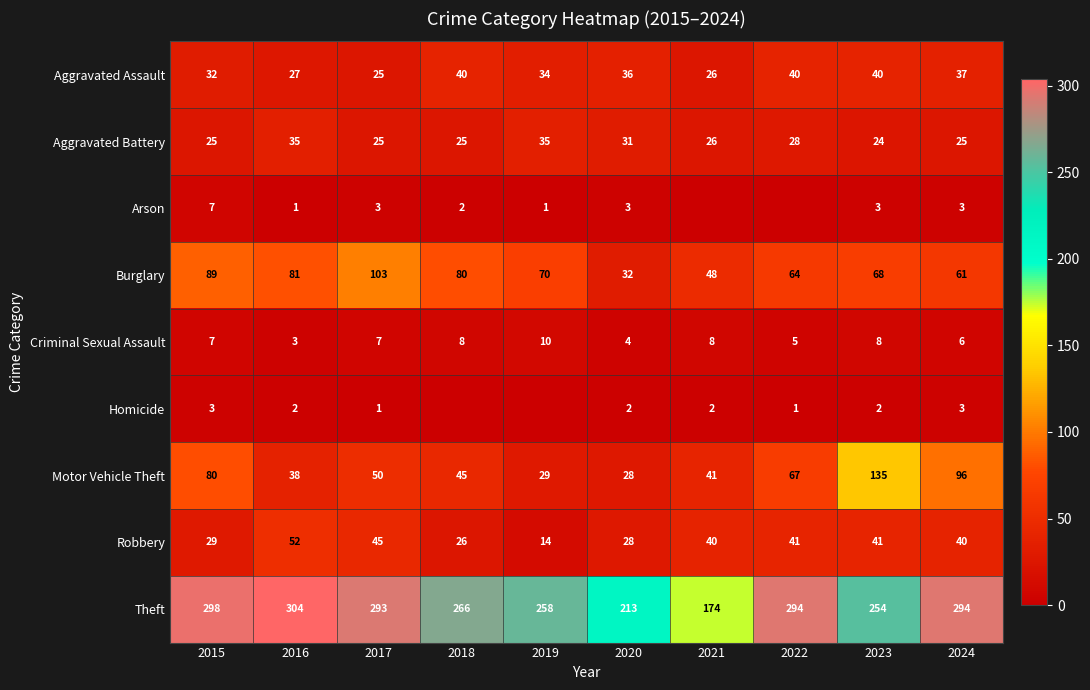

True or false: Homicide has a value of 1 at 2021.

False